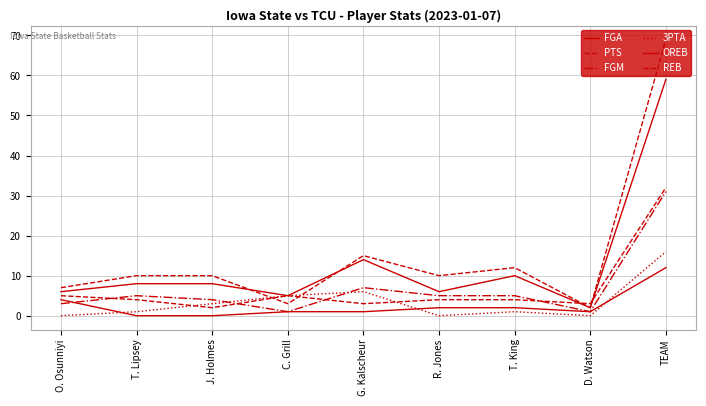

Rank the categories by OREB value from highest to lowest.

TEAM, O. Osunniyi, R. Jones, T. King, C. Grill, G. Kalscheur, D. Watson, T. Lipsey, J. Holmes